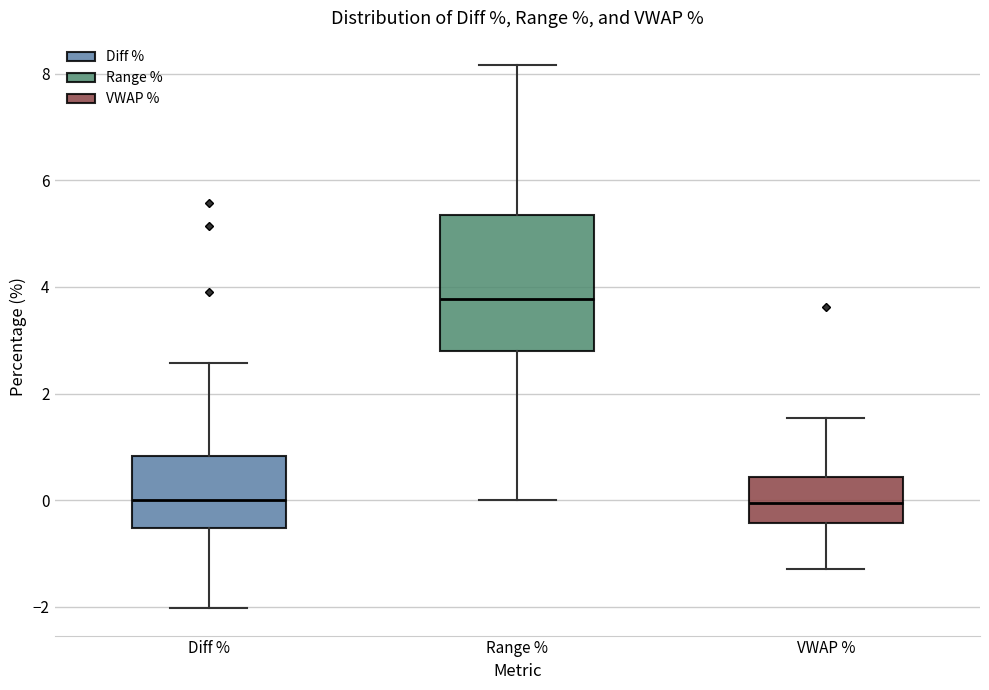

Reading left to right, read every box against the y-axis: the position of its median line, the range the box covers, and the ends of its whiskers. The values are not printed on the chart, so give them approximately, as read against the axis.

Diff %: median 0.0, box -0.6 to 0.8, whiskers -2.0 to 2.6
Range %: median 3.8, box 2.8 to 5.4, whiskers 0.0 to 8.2
VWAP %: median 0.0, box -0.4 to 0.4, whiskers -1.2 to 1.6